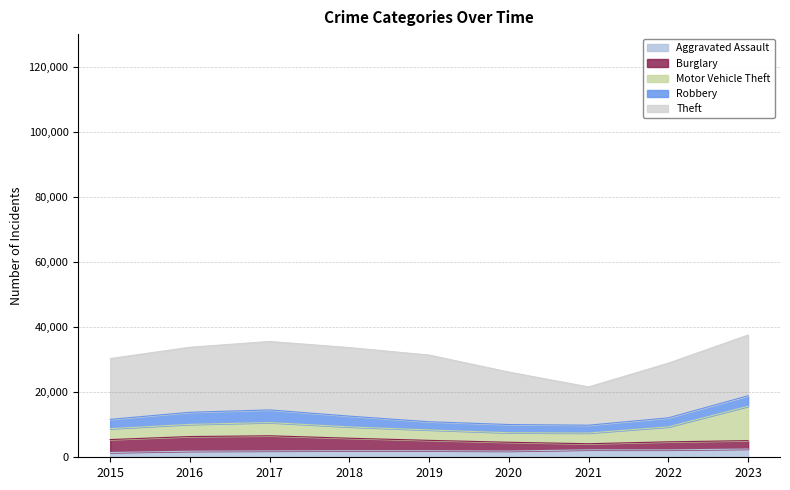

Read the Burglary value at 2023, to the nearest 100.

2600